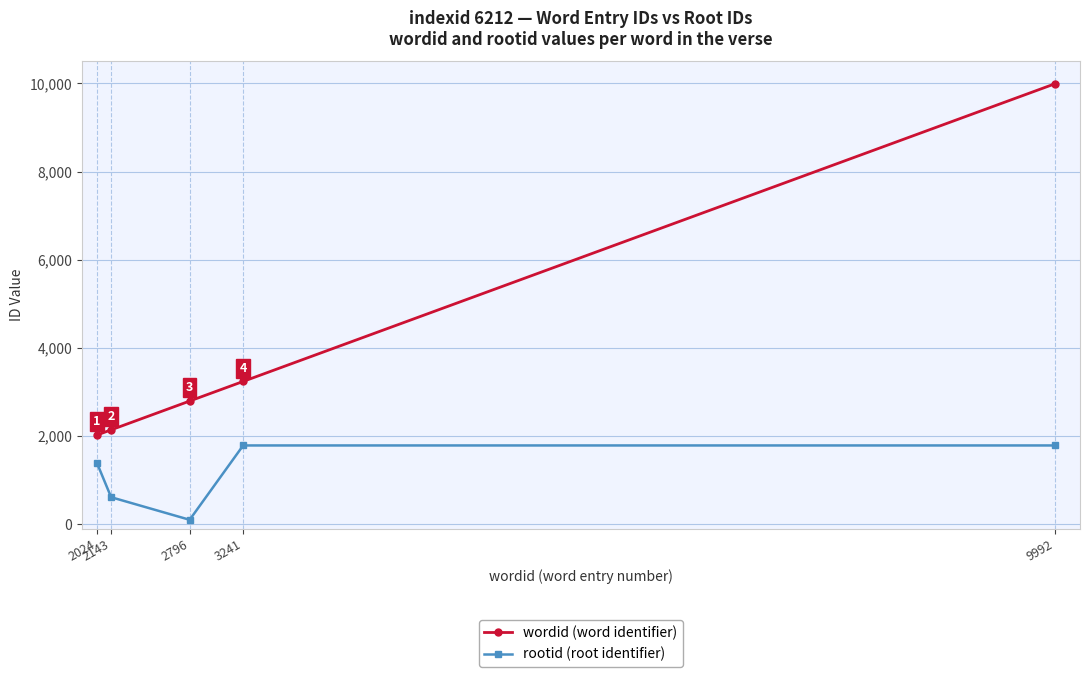

Which series has the largest range (max minus min)?

wordid (word identifier)